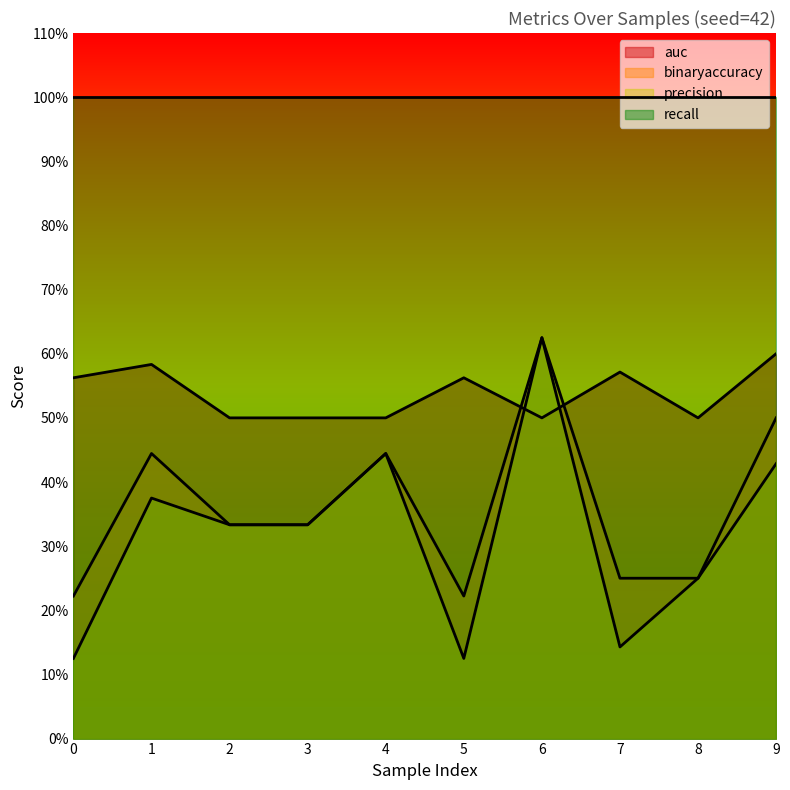

True or false: precision has a value of 0.1 at 7.

True